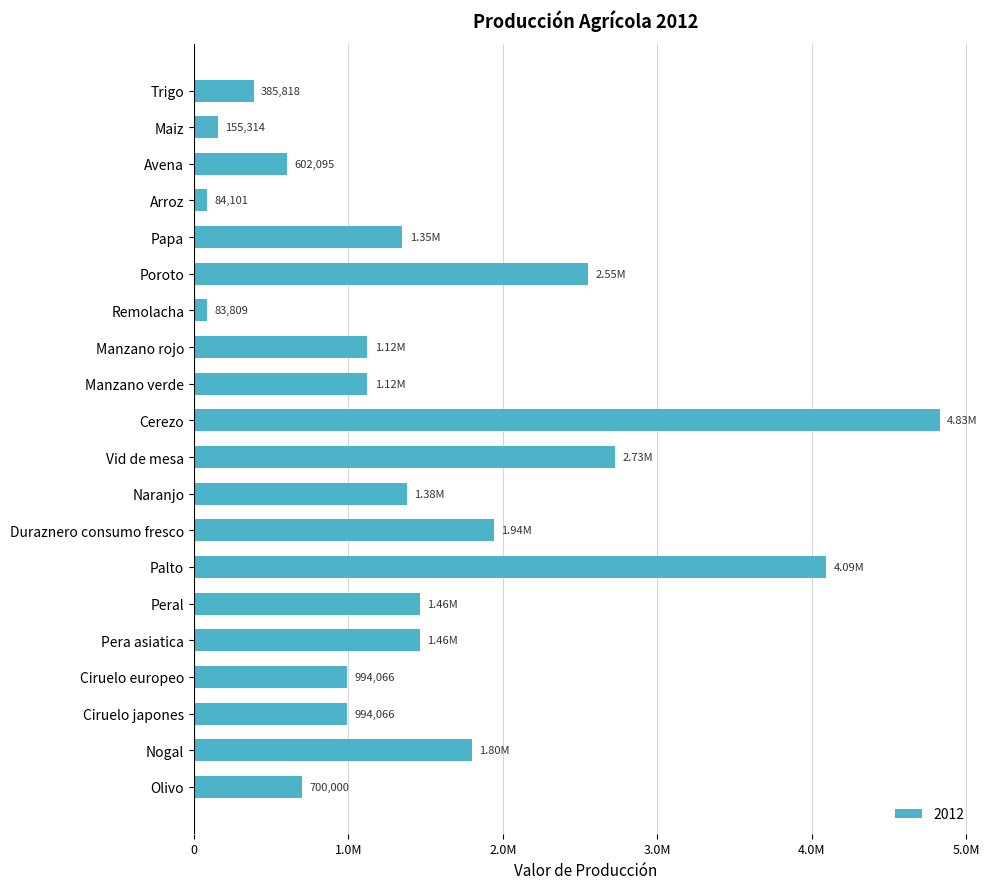

Rank the categories by value from lowest to highest.

Remolacha, Arroz, Maiz, Trigo, Avena, Olivo, Ciruelo europeo, Ciruelo japones, Manzano rojo, Manzano verde, Papa, Naranjo, Peral, Pera asiatica, Nogal, Duraznero consumo fresco, Poroto, Vid de mesa, Palto, Cerezo